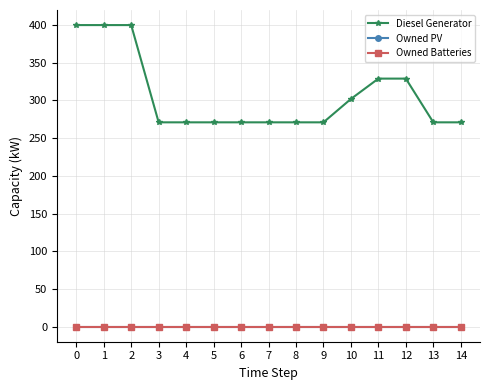

What is the difference between the second highest and second lowest values in the Diesel Generator series?

129